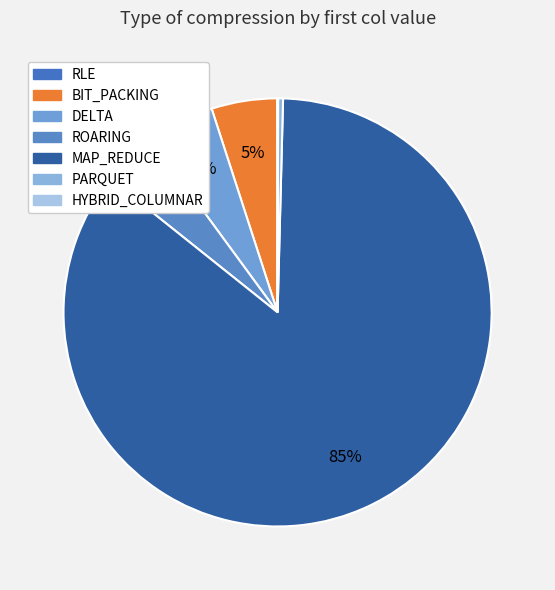

How many segments does this pie chart have?

7